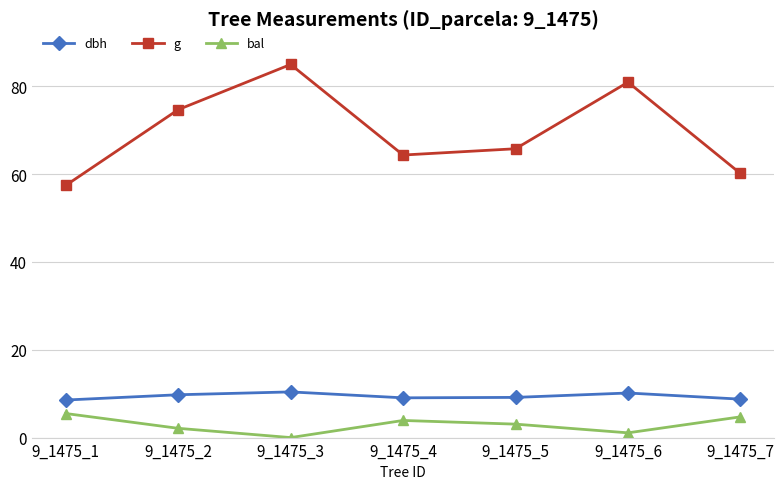

List the labels in order of g value, smallest first.

9_1475_1, 9_1475_7, 9_1475_4, 9_1475_5, 9_1475_2, 9_1475_6, 9_1475_3